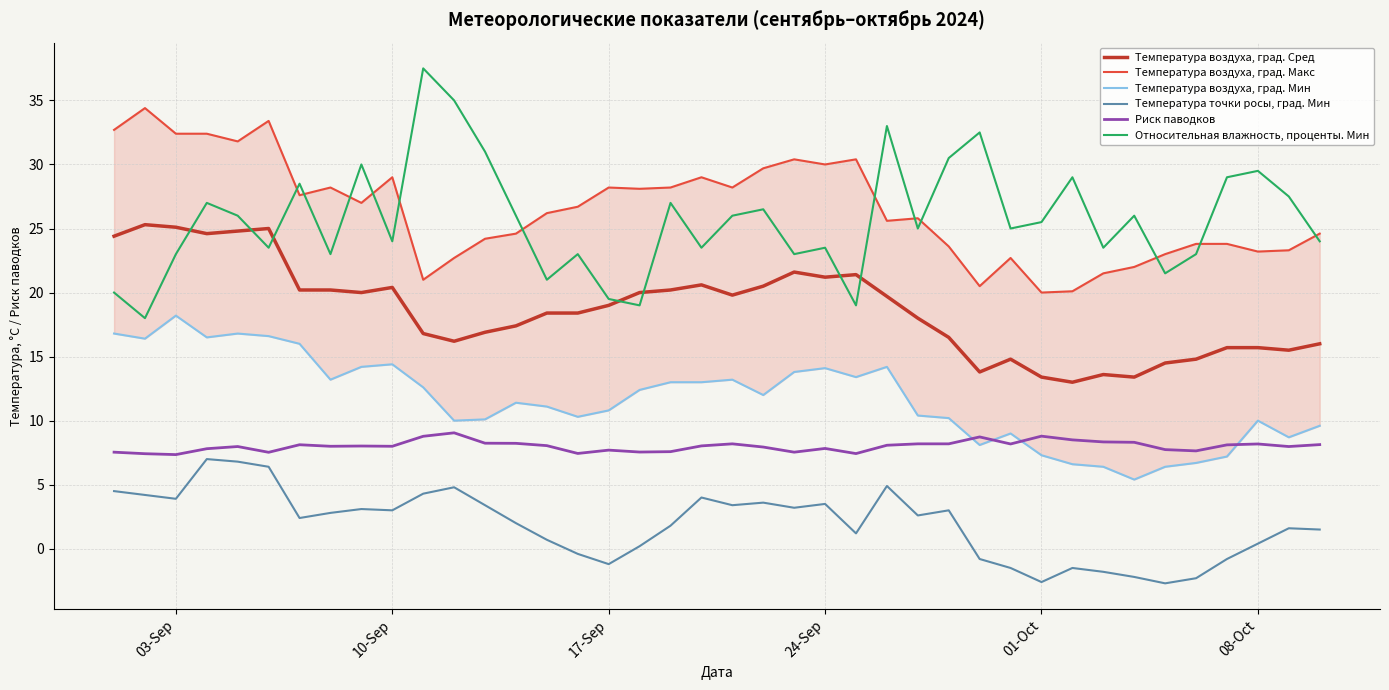

List the series in order of their peak value, lowest first.

Температура точки росы, град. Мин, Риск паводков, Температура воздуха, град. Мин, Температура воздуха, град. Сред, Температура воздуха, град. Макс, Относительная влажность, проценты. Мин